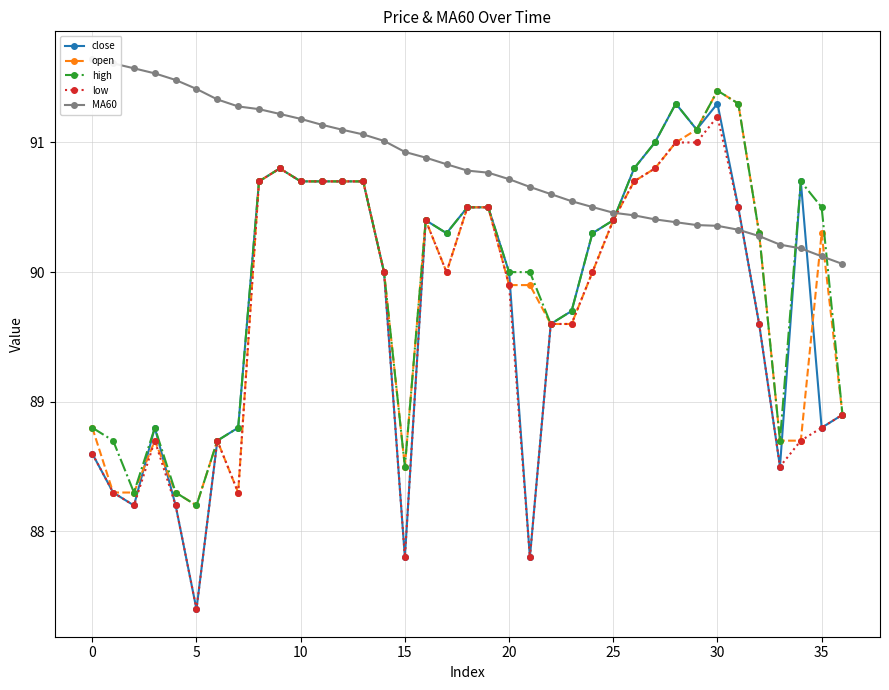

Reading left to right, what are all the values shown in this chart?

close: 88.6	88.3	88.2	88.8	88.2	87.4	88.7	88.8	90.7	90.8	90.7	90.7	90.7	90.7	90.0	87.8	90.4	90.3	90.5	90.5	90.0	87.8	89.6	89.7	90.3	90.4	90.8	91.0	91.3	91.1	91.3	90.5	89.6	88.5	90.7	88.8	88.9
open: 88.8	88.3	88.3	88.7	88.3	88.2	88.7	88.3	90.7	90.8	90.7	90.7	90.7	90.7	90.0	88.5	90.4	90.0	90.5	90.5	89.9	89.9	89.6	89.6	90.0	90.4	90.7	90.8	91.0	91.1	91.4	91.3	90.3	88.7	88.7	90.3	88.9
high: 88.8	88.7	88.3	88.8	88.3	88.2	88.7	88.8	90.7	90.8	90.7	90.7	90.7	90.7	90.0	88.5	90.4	90.3	90.5	90.5	90.0	90.0	89.6	89.7	90.3	90.4	90.8	91.0	91.3	91.1	91.4	91.3	90.3	88.7	90.7	90.5	88.9
low: 88.6	88.3	88.2	88.7	88.2	87.4	88.7	88.3	90.7	90.8	90.7	90.7	90.7	90.7	90.0	87.8	90.4	90.0	90.5	90.5	89.9	87.8	89.6	89.6	90.0	90.4	90.7	90.8	91.0	91.0	91.2	90.5	89.6	88.5	88.7	88.8	88.9
MA60: 91.6	91.6	91.6	91.5	91.5	91.4	91.3	91.3	91.3	91.2	91.2	91.1	91.1	91.1	91.0	90.9	90.9	90.8	90.8	90.8	90.7	90.7	90.6	90.5	90.5	90.5	90.4	90.4	90.4	90.4	90.4	90.3	90.3	90.2	90.2	90.1	90.1